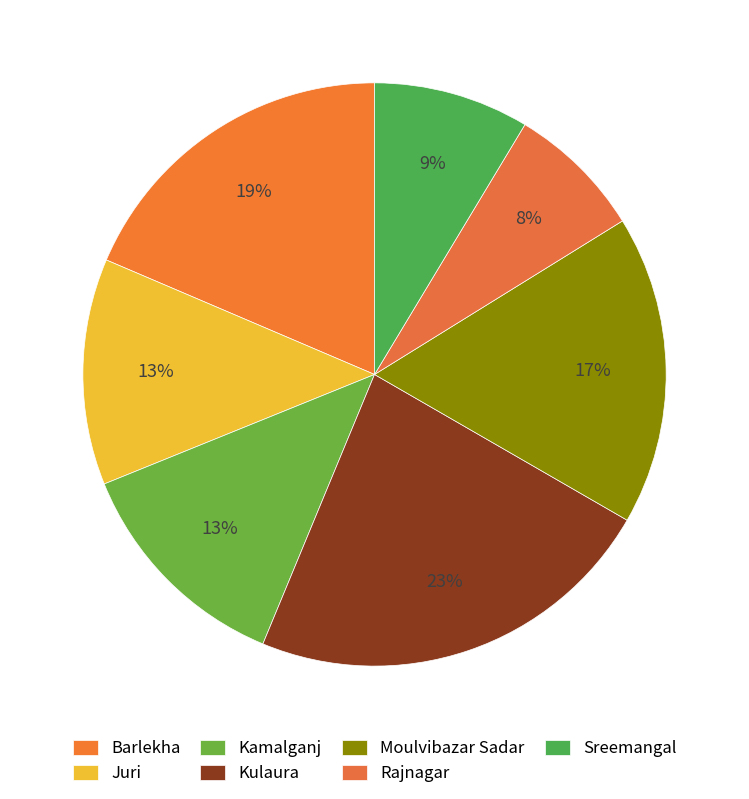

What percentage is the Sreemangal slice, to the nearest percent?

9%